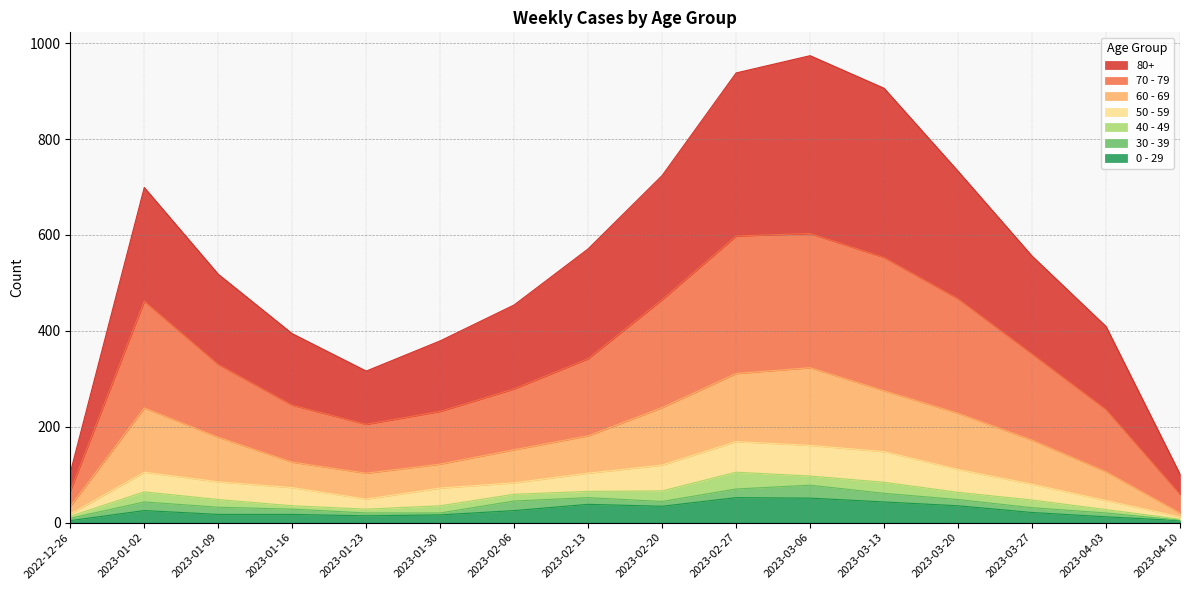

True or false: 0 - 29 has a value of 39 at 2023-02-06.

False